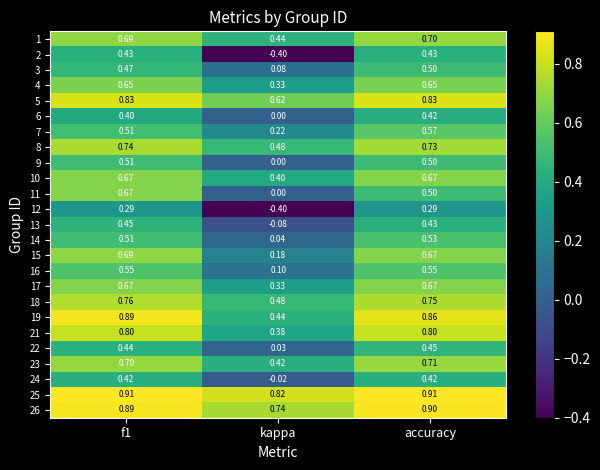

Where is 15 nearest to the value 0?

kappa